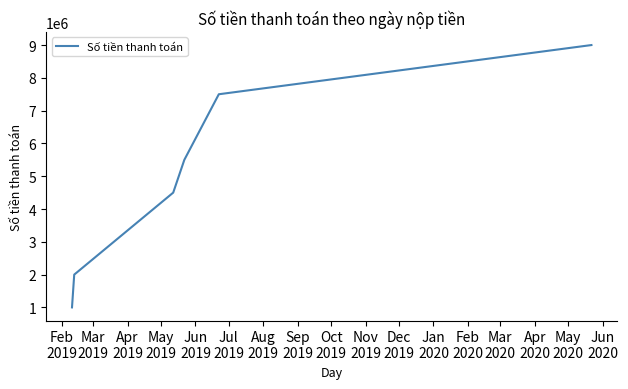

What is the minimum value shown in the chart?

1000000